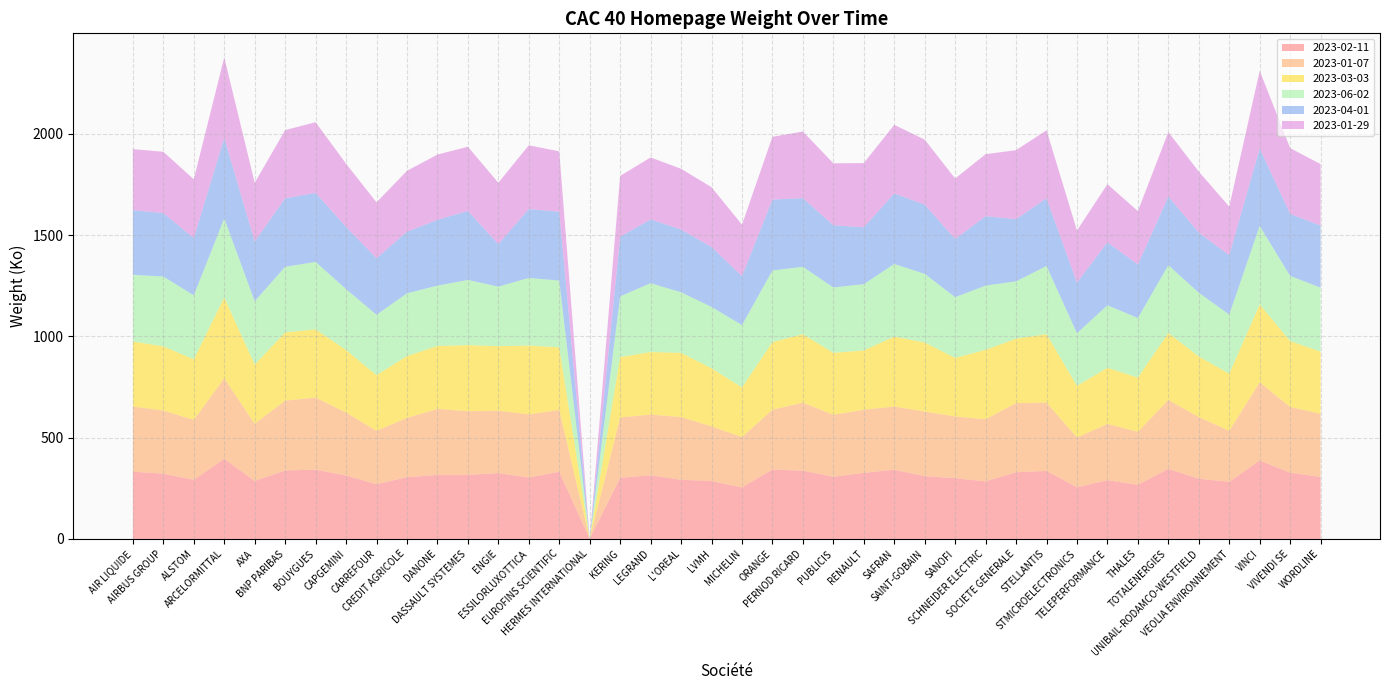

Reading left to right, transcribe all the data shown in this chart.

2023-02-11: AIR LIQUIDE=332	AIRBUS GROUP=322	ALSTOM=292	ARCELORMITTAL=395	AXA=286	BNP PARIBAS=338	BOUYGUES=342	CAPGEMINI=313	CARREFOUR=270	CREDIT AGRICOLE=305	DANONE=316	DASSAULT SYSTEMES=316	ENGIE=325	ESSILORLUXOTTICA=303	EUROFINS SCIENTIFIC=332	HERMES INTERNATIONAL=0	KERING=302	LEGRAND=314	L'OREAL=292	LVMH=286	MICHELIN=254	ORANGE=343	PERNOD RICARD=337	PUBLICIS=307	RENAULT=326	SAFRAN=342	SAINT-GOBAIN=310	SANOFI=300	SCHNEIDER ELECTRIC=284	SOCIETE GENERALE=329	STELLANTIS=336	STMICROELECTRONICS=255	TELEPERFORMANCE=290	THALES=267	TOTALENERGIES=346	UNIBAIL-RODAMCO-WESTFIELD=297	VEOLIA ENVIRONNEMENT=282	VINCI=387	VIVENDI SE=327	WORDLINE=306
2023-01-07: AIR LIQUIDE=322	AIRBUS GROUP=312	ALSTOM=296	ARCELORMITTAL=398	AXA=283	BNP PARIBAS=345	BOUYGUES=356	CAPGEMINI=311	CARREFOUR=264	CREDIT AGRICOLE=293	DANONE=326	DASSAULT SYSTEMES=315	ENGIE=308	ESSILORLUXOTTICA=312	EUROFINS SCIENTIFIC=305	HERMES INTERNATIONAL=0	KERING=298	LEGRAND=300	L'OREAL=310	LVMH=270	MICHELIN=249	ORANGE=295	PERNOD RICARD=336	PUBLICIS=306	RENAULT=312	SAFRAN=312	SAINT-GOBAIN=319	SANOFI=305	SCHNEIDER ELECTRIC=307	SOCIETE GENERALE=342	STELLANTIS=337	STMICROELECTRONICS=246	TELEPERFORMANCE=278	THALES=262	TOTALENERGIES=340	UNIBAIL-RODAMCO-WESTFIELD=305	VEOLIA ENVIRONNEMENT=252	VINCI=386	VIVENDI SE=325	WORDLINE=312
2023-03-03: AIR LIQUIDE=321	AIRBUS GROUP=317	ALSTOM=299	ARCELORMITTAL=400	AXA=292	BNP PARIBAS=337	BOUYGUES=337	CAPGEMINI=309	CARREFOUR=275	CREDIT AGRICOLE=305	DANONE=311	DASSAULT SYSTEMES=326	ENGIE=319	ESSILORLUXOTTICA=340	EUROFINS SCIENTIFIC=309	HERMES INTERNATIONAL=0	KERING=298	LEGRAND=309	L'OREAL=317	LVMH=287	MICHELIN=245	ORANGE=334	PERNOD RICARD=338	PUBLICIS=306	RENAULT=293	SAFRAN=345	SAINT-GOBAIN=341	SANOFI=289	SCHNEIDER ELECTRIC=343	SOCIETE GENERALE=318	STELLANTIS=338	STMICROELECTRONICS=255	TELEPERFORMANCE=277	THALES=268	TOTALENERGIES=331	UNIBAIL-RODAMCO-WESTFIELD=299	VEOLIA ENVIRONNEMENT=282	VINCI=385	VIVENDI SE=325	WORDLINE=307
2023-06-02: AIR LIQUIDE=329	AIRBUS GROUP=345	ALSTOM=316	ARCELORMITTAL=390	AXA=313	BNP PARIBAS=324	BOUYGUES=333	CAPGEMINI=301	CARREFOUR=298	CREDIT AGRICOLE=310	DANONE=298	DASSAULT SYSTEMES=322	ENGIE=294	ESSILORLUXOTTICA=334	EUROFINS SCIENTIFIC=330	HERMES INTERNATIONAL=0	KERING=300	LEGRAND=340	L'OREAL=299	LVMH=303	MICHELIN=308	ORANGE=354	PERNOD RICARD=333	PUBLICIS=323	RENAULT=327	SAFRAN=359	SAINT-GOBAIN=339	SANOFI=300	SCHNEIDER ELECTRIC=317	SOCIETE GENERALE=283	STELLANTIS=337	STMICROELECTRONICS=260	TELEPERFORMANCE=309	THALES=294	TOTALENERGIES=335	UNIBAIL-RODAMCO-WESTFIELD=315	VEOLIA ENVIRONNEMENT=292	VINCI=388	VIVENDI SE=322	WORDLINE=316
2023-04-01: AIR LIQUIDE=320	AIRBUS GROUP=313	ALSTOM=283	ARCELORMITTAL=397	AXA=295	BNP PARIBAS=338	BOUYGUES=341	CAPGEMINI=307	CARREFOUR=279	CREDIT AGRICOLE=304	DANONE=325	DASSAULT SYSTEMES=341	ENGIE=210	ESSILORLUXOTTICA=340	EUROFINS SCIENTIFIC=340	HERMES INTERNATIONAL=0	KERING=295	LEGRAND=315	L'OREAL=310	LVMH=296	MICHELIN=242	ORANGE=350	PERNOD RICARD=339	PUBLICIS=307	RENAULT=281	SAFRAN=348	SAINT-GOBAIN=342	SANOFI=287	SCHNEIDER ELECTRIC=343	SOCIETE GENERALE=307	STELLANTIS=334	STMICROELECTRONICS=250	TELEPERFORMANCE=311	THALES=264	TOTALENERGIES=339	UNIBAIL-RODAMCO-WESTFIELD=297	VEOLIA ENVIRONNEMENT=293	VINCI=382	VIVENDI SE=306	WORDLINE=307
2023-01-29: AIR LIQUIDE=301	AIRBUS GROUP=303	ALSTOM=290	ARCELORMITTAL=398	AXA=290	BNP PARIBAS=337	BOUYGUES=349	CAPGEMINI=312	CARREFOUR=276	CREDIT AGRICOLE=301	DANONE=322	DASSAULT SYSTEMES=317	ENGIE=303	ESSILORLUXOTTICA=315	EUROFINS SCIENTIFIC=298	HERMES INTERNATIONAL=0	KERING=300	LEGRAND=306	L'OREAL=300	LVMH=295	MICHELIN=254	ORANGE=310	PERNOD RICARD=329	PUBLICIS=306	RENAULT=317	SAFRAN=339	SAINT-GOBAIN=321	SANOFI=299	SCHNEIDER ELECTRIC=306	SOCIETE GENERALE=341	STELLANTIS=336	STMICROELECTRONICS=257	TELEPERFORMANCE=287	THALES=264	TOTALENERGIES=318	UNIBAIL-RODAMCO-WESTFIELD=301	VEOLIA ENVIRONNEMENT=240	VINCI=384	VIVENDI SE=325	WORDLINE=303